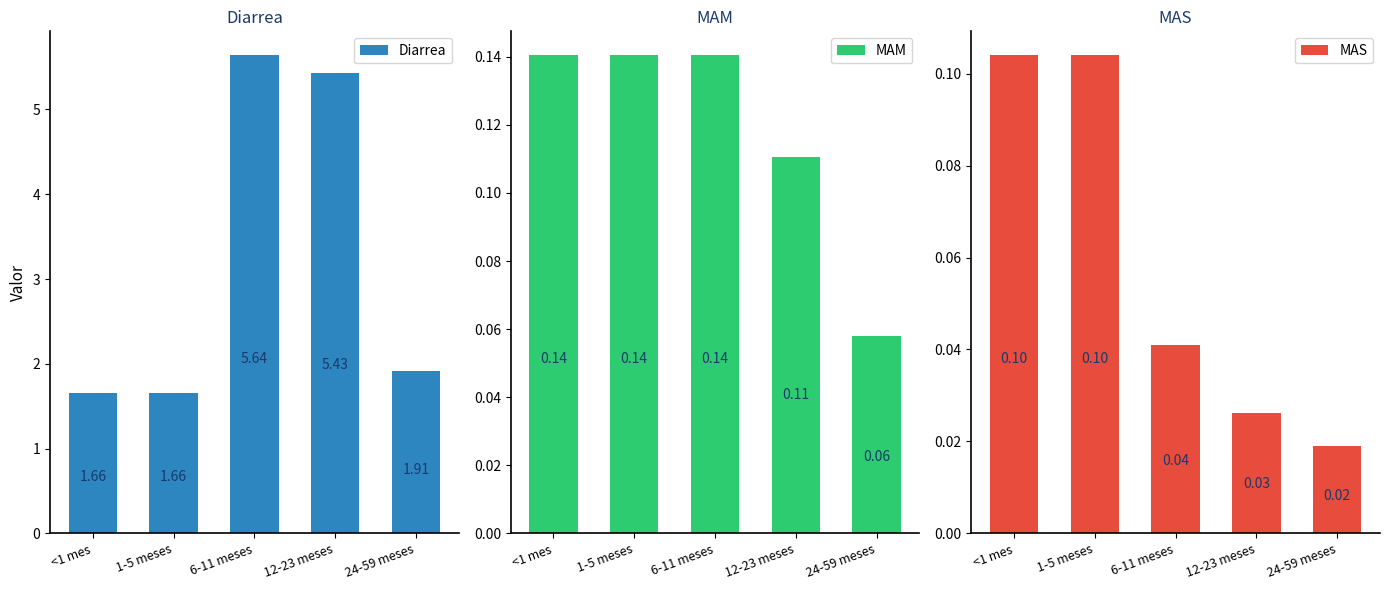

How many bars are there in each group?

3